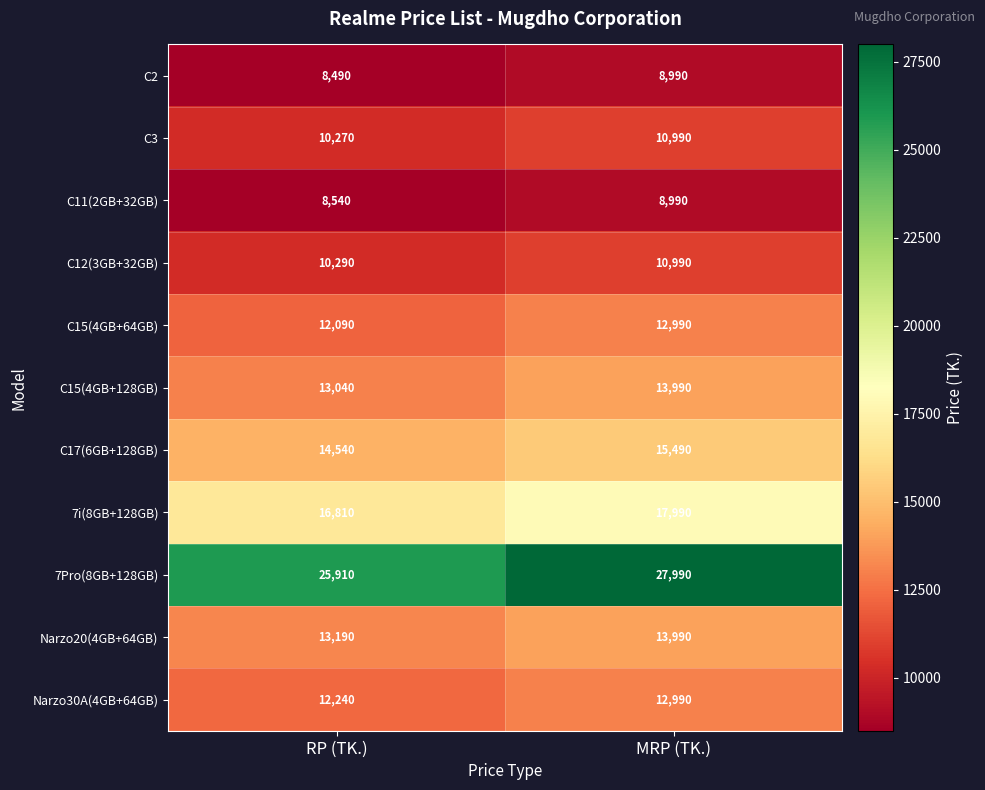

How many categories are shown in the chart?

2